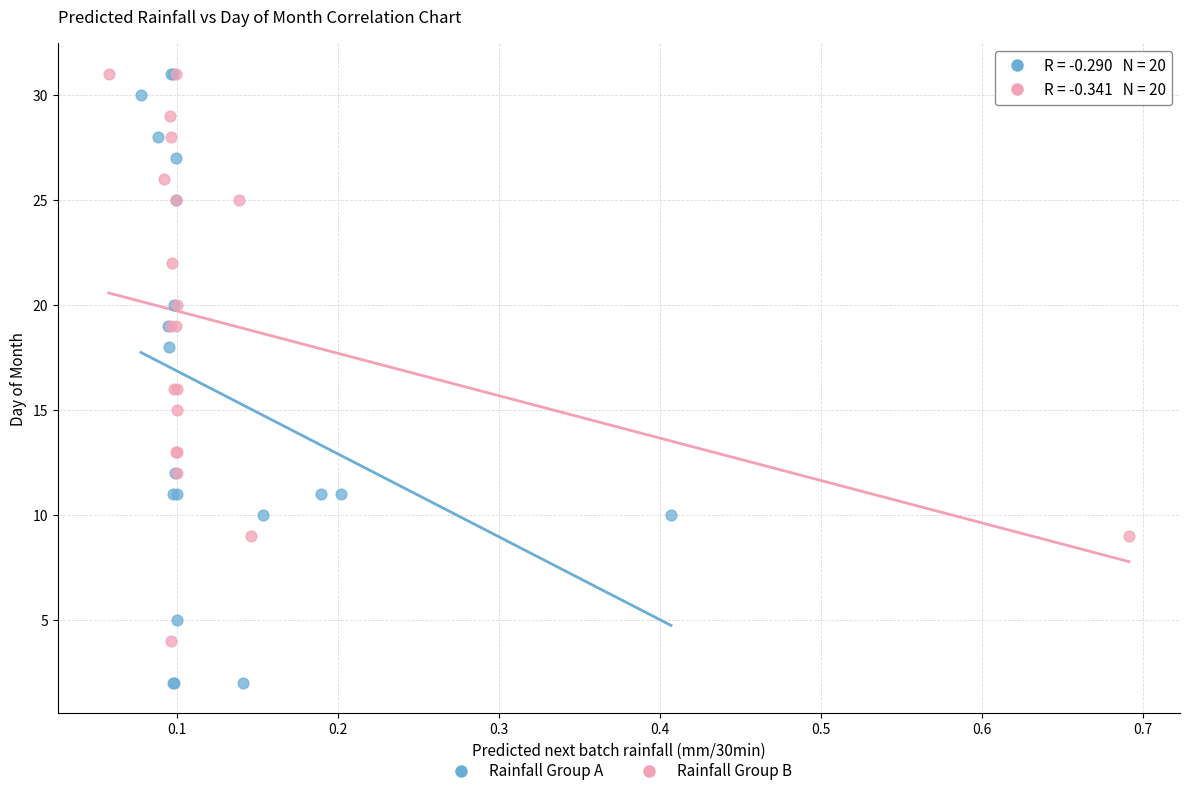

Which series contains the lowest Y value?

Rainfall Group A